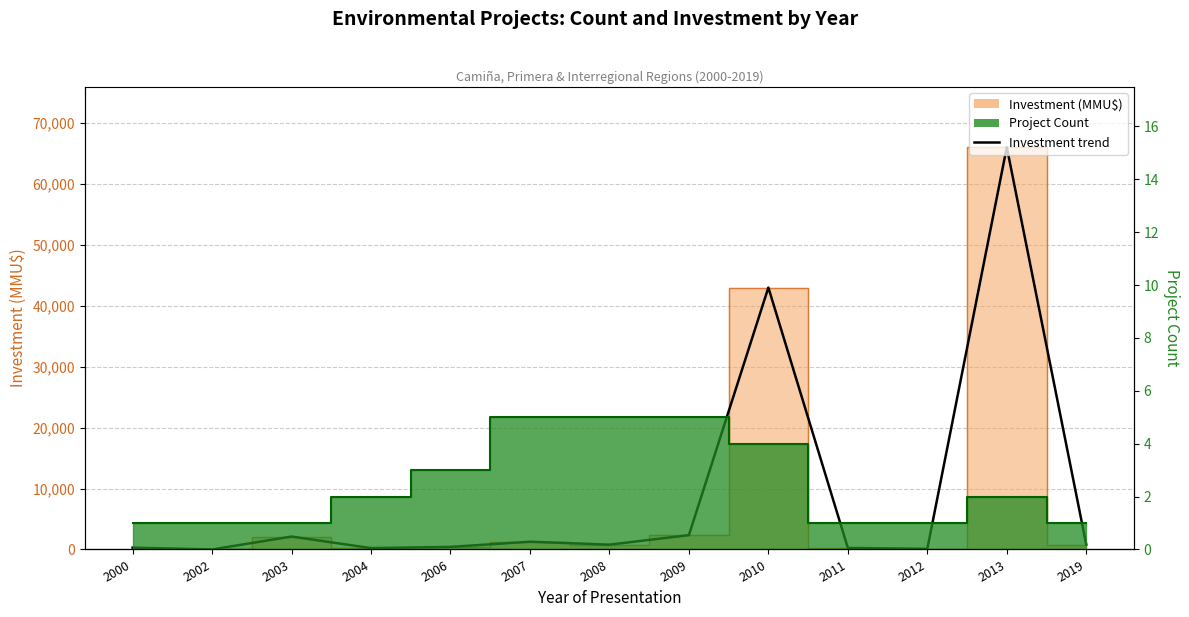

How many lines are shown in the chart?

2